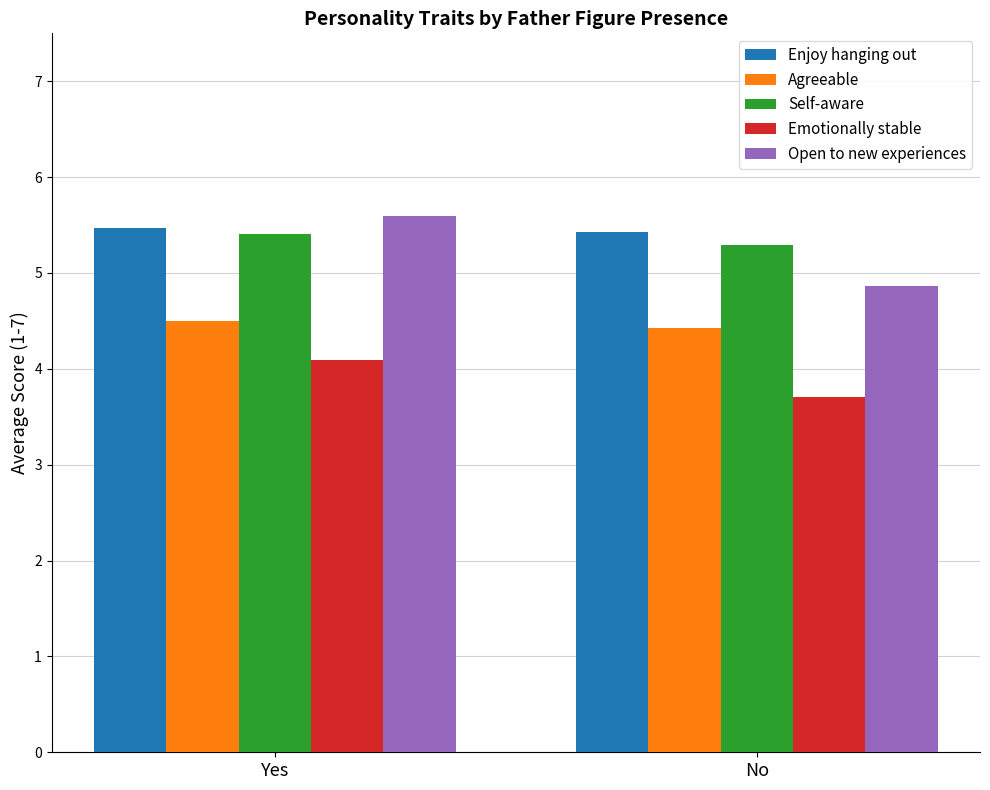

At which label does Open to new experiences first exceed 5?

Yes